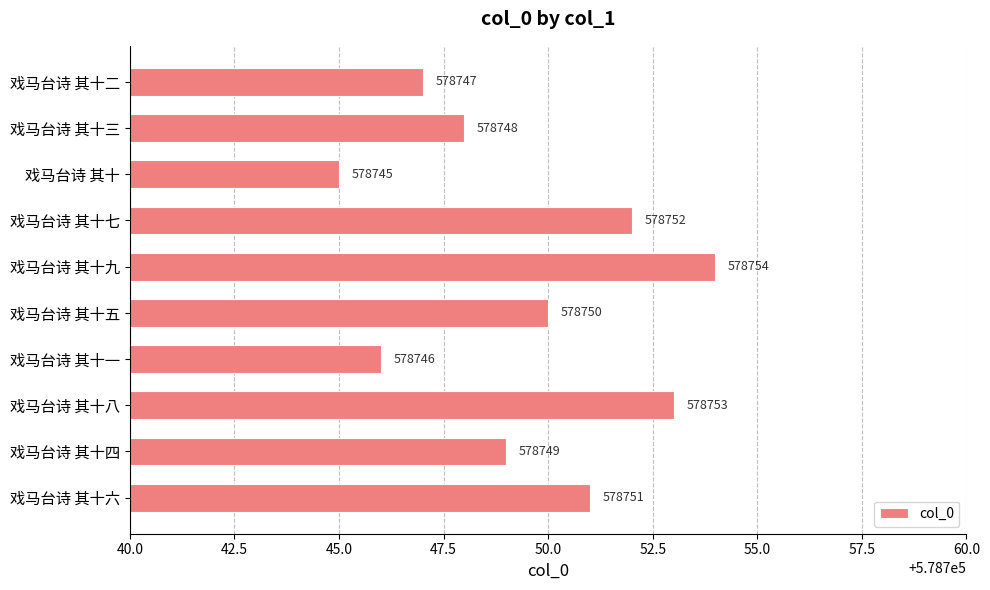

Which has a higher value, 戏马台诗 其十二 or 戏马台诗 其十七?

戏马台诗 其十七